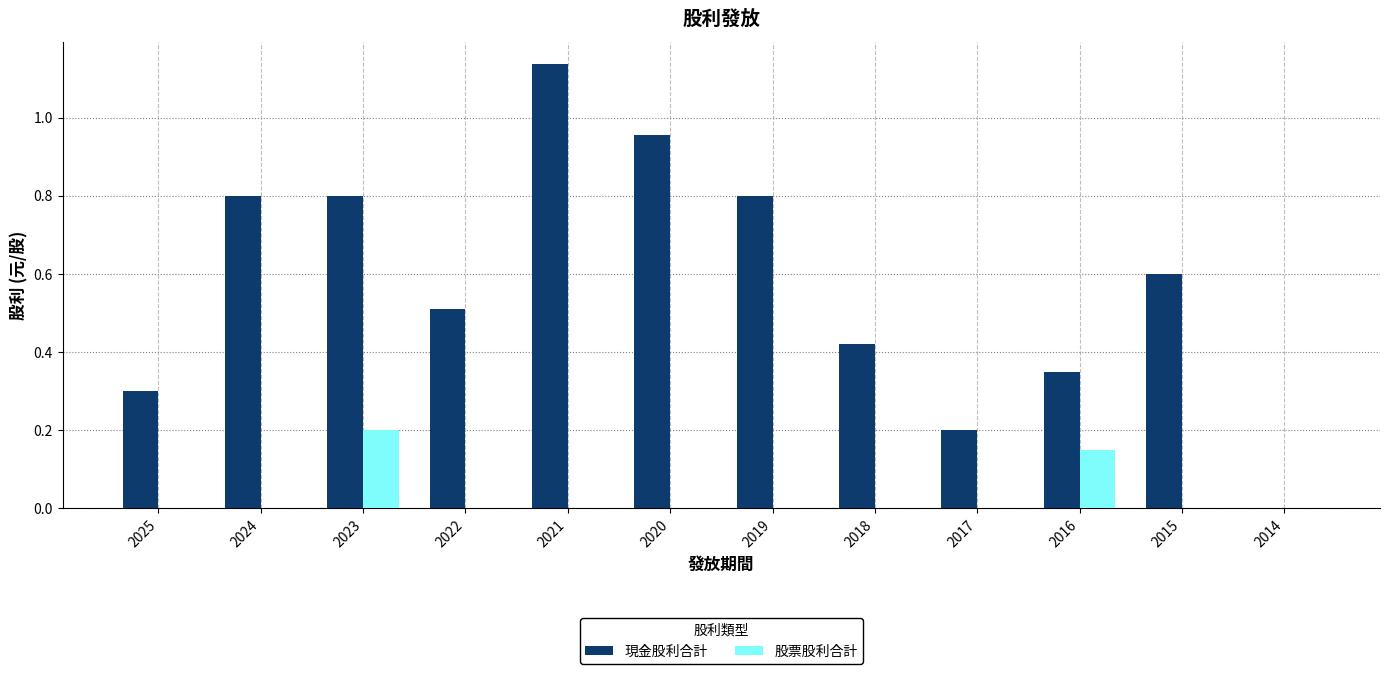

At which label does 現金股利合計 reach its peak?

2021